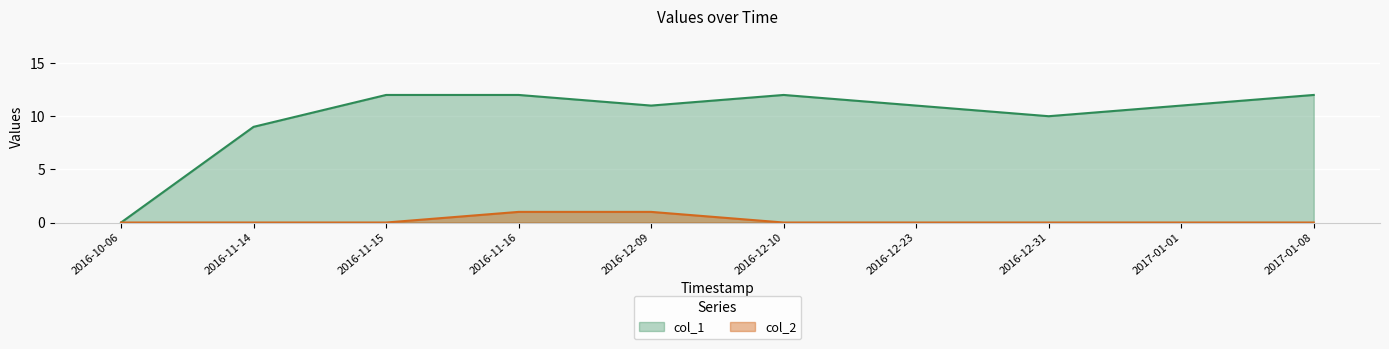

Which series has the largest total across all categories?

col_1